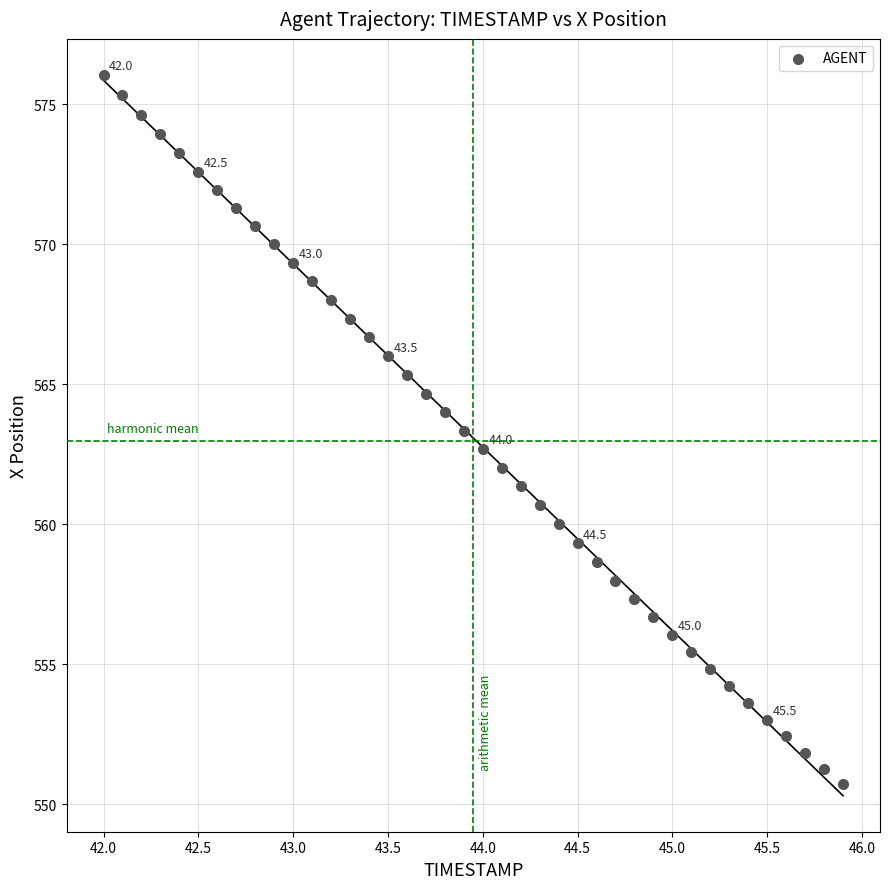

What is the range of Y values (max minus min)?

25.3